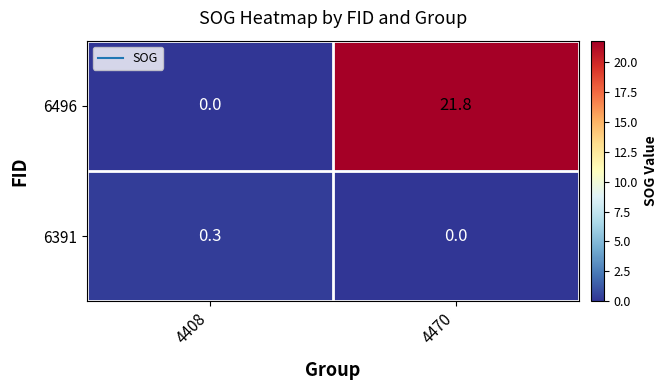

Rank the series by their maximum value, from lowest to highest.

6391, 6496